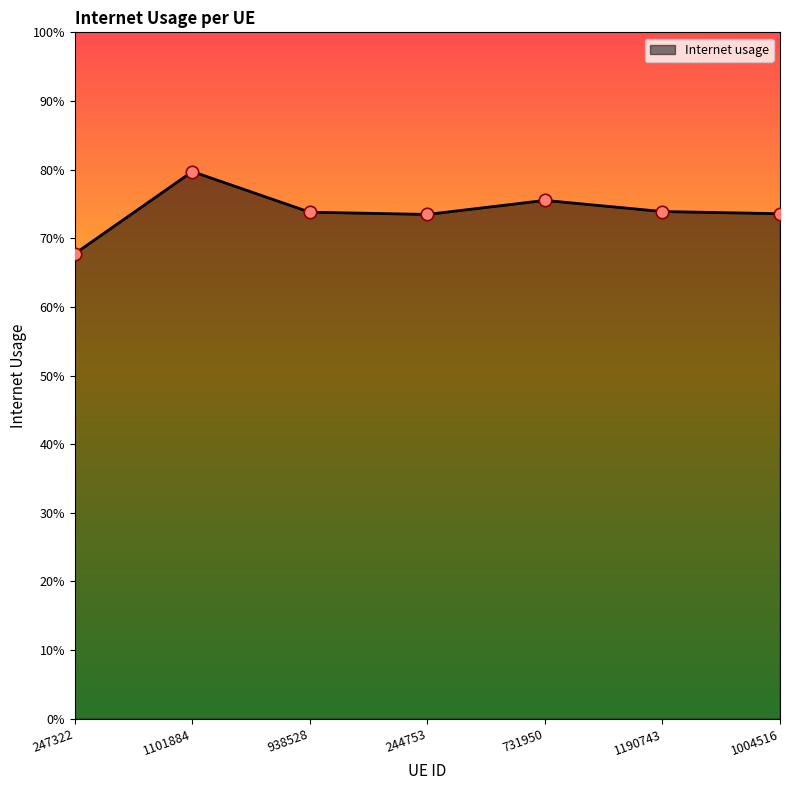

Is this an area chart (filled region under the line)?

Yes